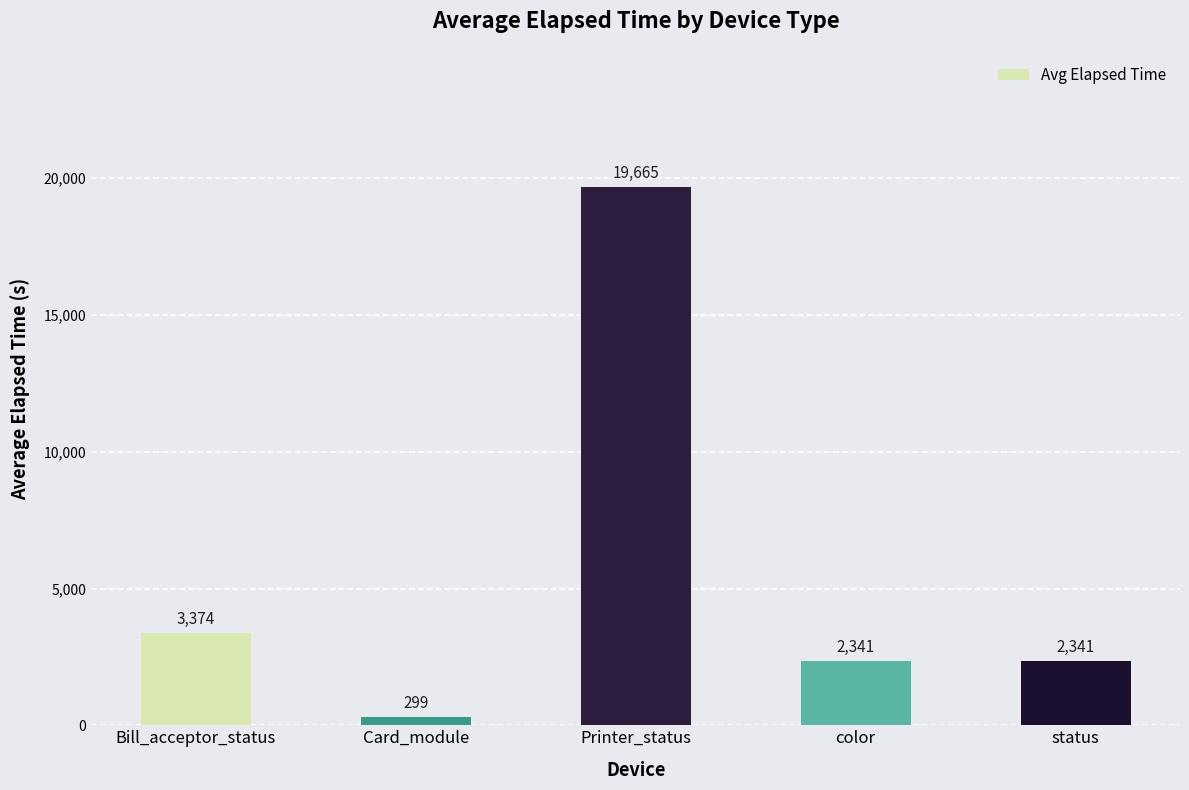

What is the average value?

5604